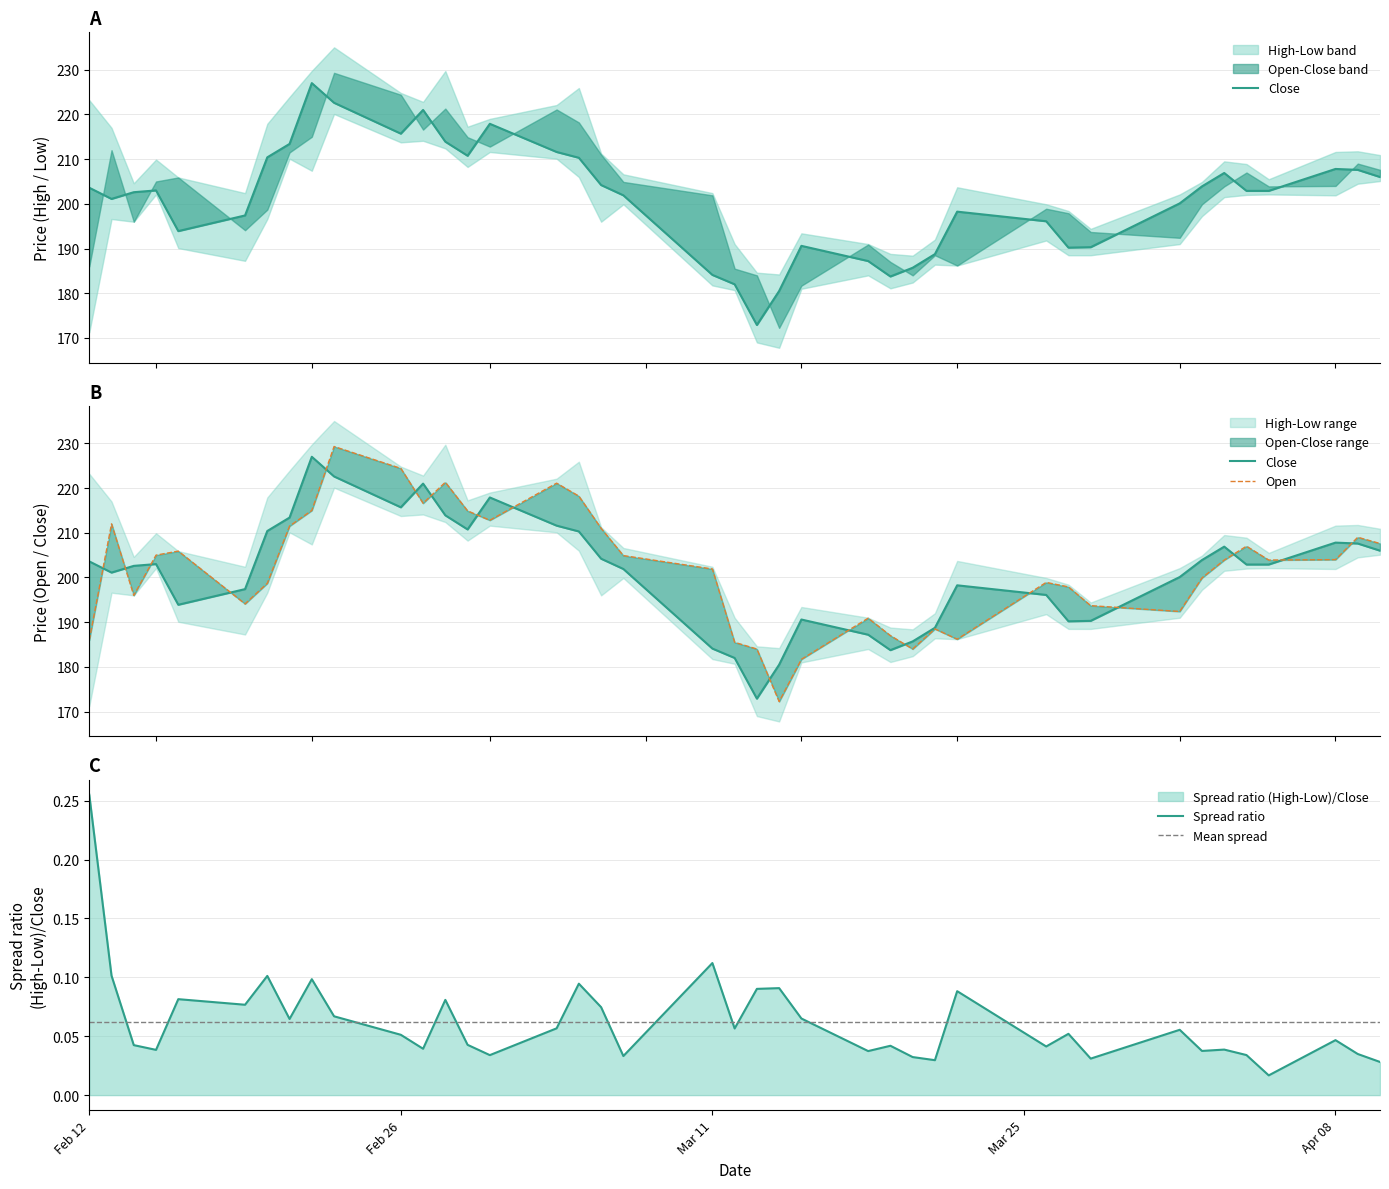

True or false: close has a value of 240.9 at 25.

False